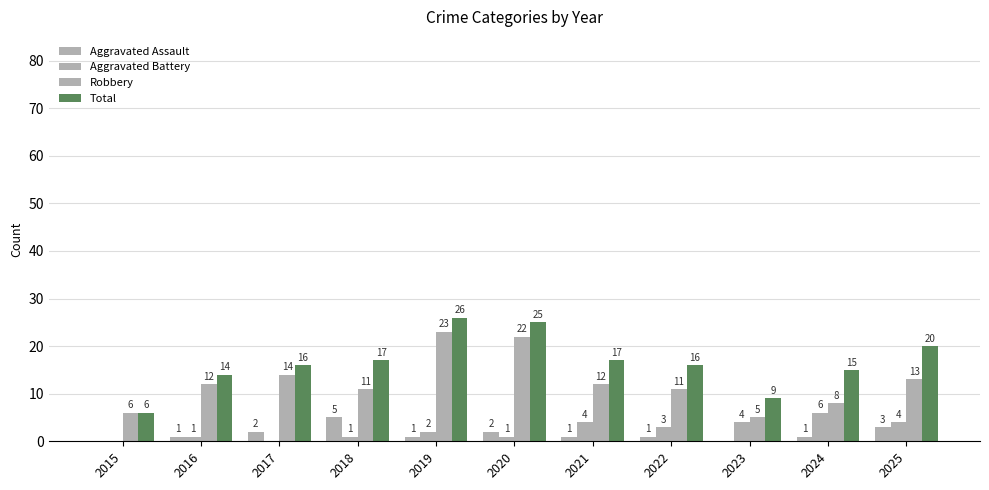

What is the value of the Total bar at the 2nd from the left?

14